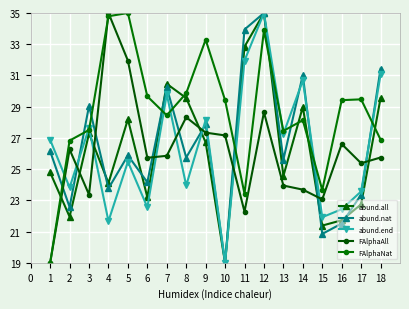

What is the difference between the FAlphaNat values at 1 and 5?

16.0